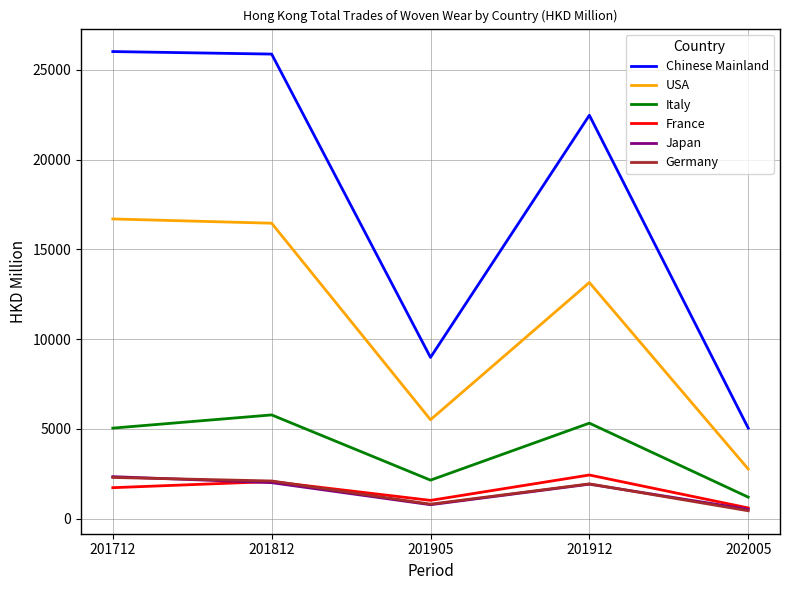

What is the difference between the maximum and minimum values in the USA series?

13930.0